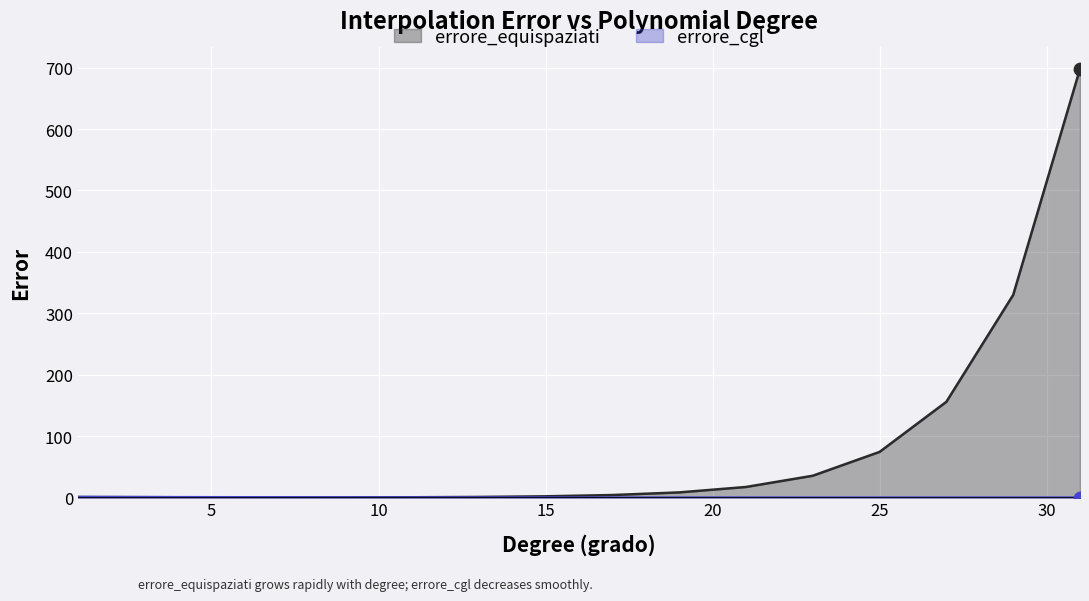

What are all the series names shown in the legend?

errore_equispaziati, errore_cgl